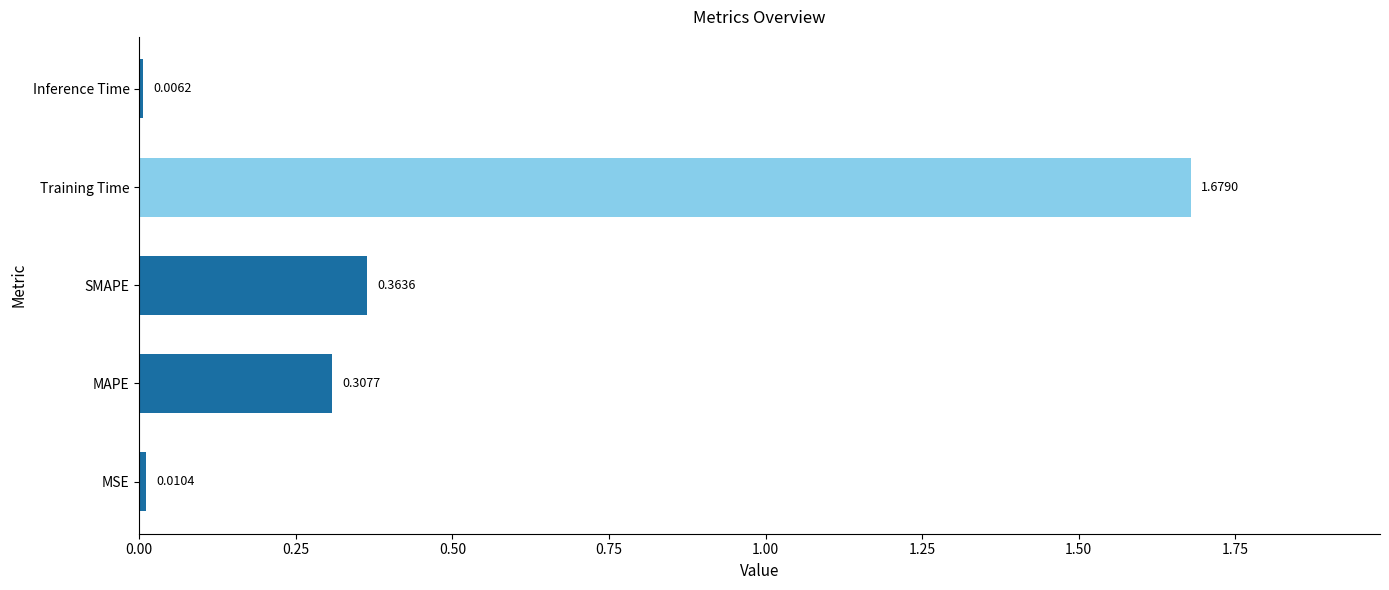

Which category has the highest value across all series?

Training Time